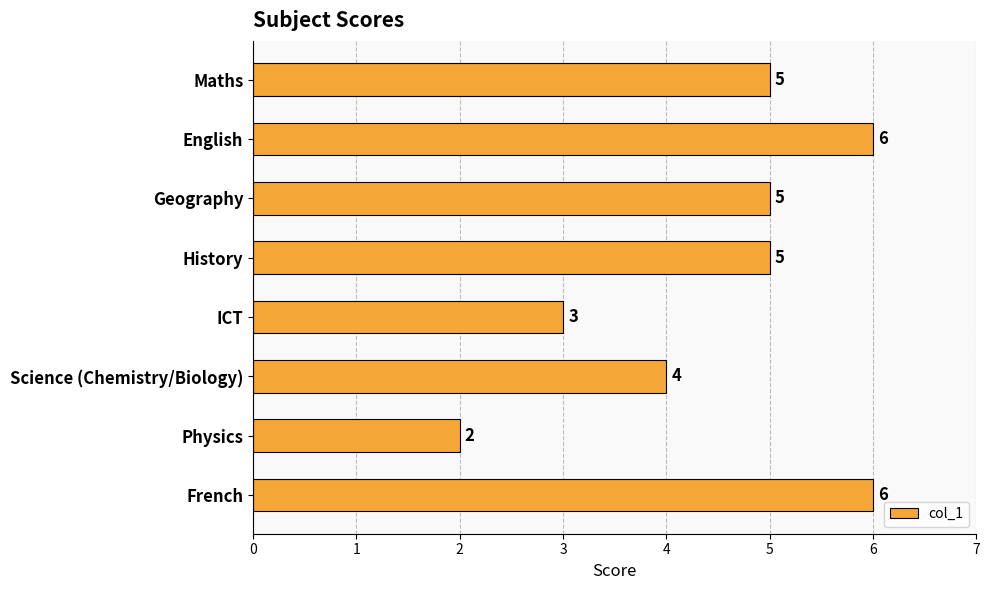

Reading top to bottom, list all the values displayed in this chart.

Maths=5	English=6	Geography=5	History=5	ICT=3	Science (Chemistry/Biology)=4	Physics=2	French=6